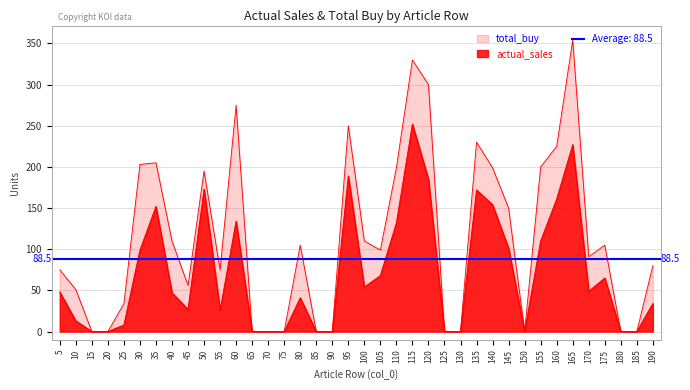

What is the sum of all total_buy values?

4306